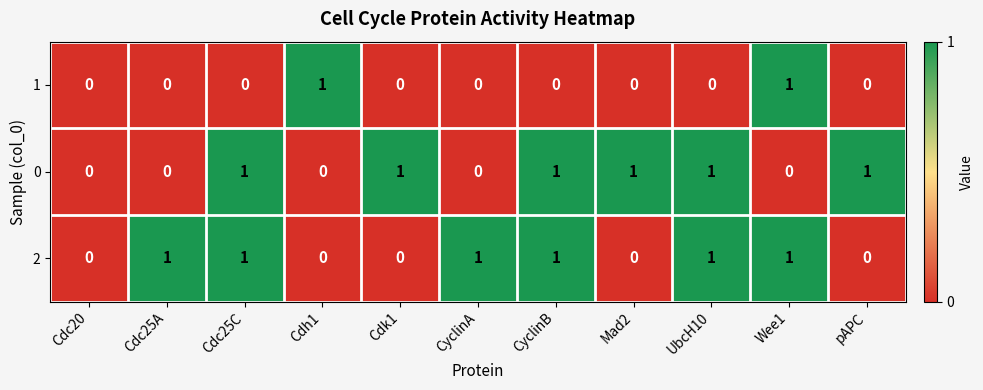

What is the sum of all 2 values?

6